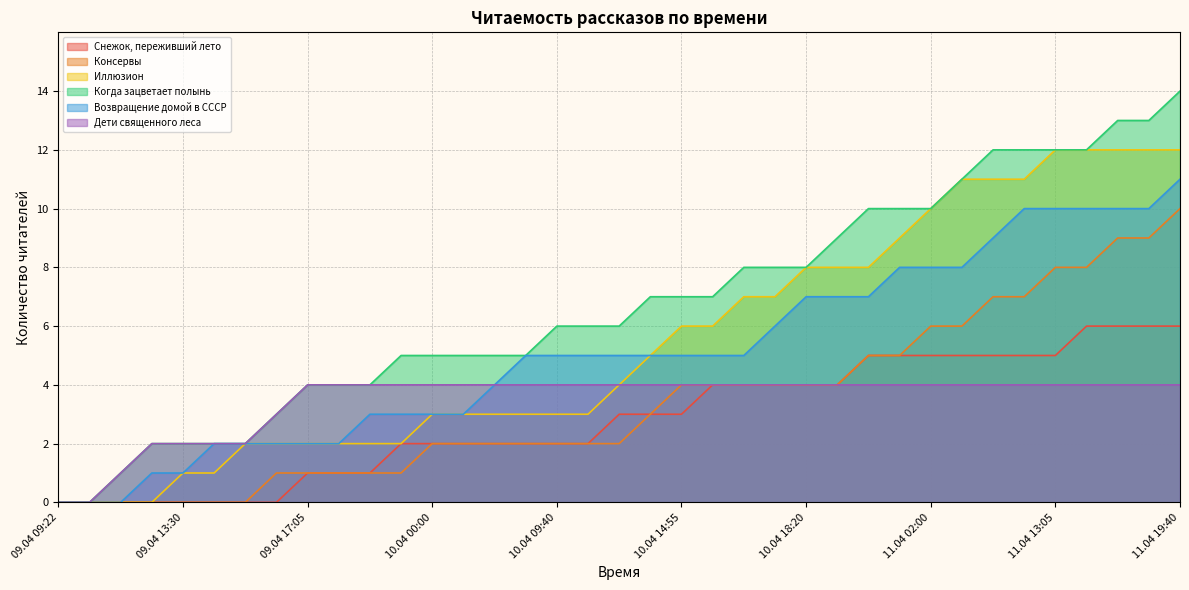

Reading left to right, list all the values displayed in this chart.

Снежок, переживший лето: 09.04 09:22=0	09.04 09:45=0	09.04 12:05=0	09.04 13:05=0	09.04 13:30=0	09.04 14:10=0	09.04 14:25=0	09.04 14:55=0	09.04 17:05=1	09.04 17:20=1	09.04 18:55=1	09.04 23:20=2	10.04 00:00=2	10.04 04:40=2	10.04 07:20=2	10.04 08:20=2	10.04 09:40=2	10.04 11:55=2	10.04 12:25=3	10.04 13:15=3	10.04 14:55=3	10.04 15:05=4	10.04 16:05=4	10.04 17:25=4	10.04 18:20=4	10.04 18:25=4	10.04 19:05=5	10.04 21:25=5	11.04 02:00=5	11.04 06:15=5	11.04 08:15=5	11.04 12:05=5	11.04 13:05=5	11.04 14:05=6	11.04 16:15=6	11.04 18:10=6	11.04 19:40=6
Консервы: 09.04 09:22=0	09.04 09:45=0	09.04 12:05=0	09.04 13:05=0	09.04 13:30=0	09.04 14:10=0	09.04 14:25=0	09.04 14:55=1	09.04 17:05=1	09.04 17:20=1	09.04 18:55=1	09.04 23:20=1	10.04 00:00=2	10.04 04:40=2	10.04 07:20=2	10.04 08:20=2	10.04 09:40=2	10.04 11:55=2	10.04 12:25=2	10.04 13:15=3	10.04 14:55=4	10.04 15:05=4	10.04 16:05=4	10.04 17:25=4	10.04 18:20=4	10.04 18:25=4	10.04 19:05=5	10.04 21:25=5	11.04 02:00=6	11.04 06:15=6	11.04 08:15=7	11.04 12:05=7	11.04 13:05=8	11.04 14:05=8	11.04 16:15=9	11.04 18:10=9	11.04 19:40=10
Иллюзион: 09.04 09:22=0	09.04 09:45=0	09.04 12:05=0	09.04 13:05=0	09.04 13:30=1	09.04 14:10=1	09.04 14:25=2	09.04 14:55=2	09.04 17:05=2	09.04 17:20=2	09.04 18:55=2	09.04 23:20=2	10.04 00:00=3	10.04 04:40=3	10.04 07:20=3	10.04 08:20=3	10.04 09:40=3	10.04 11:55=3	10.04 12:25=4	10.04 13:15=5	10.04 14:55=6	10.04 15:05=6	10.04 16:05=7	10.04 17:25=7	10.04 18:20=8	10.04 18:25=8	10.04 19:05=8	10.04 21:25=9	11.04 02:00=10	11.04 06:15=11	11.04 08:15=11	11.04 12:05=11	11.04 13:05=12	11.04 14:05=12	11.04 16:15=12	11.04 18:10=12	11.04 19:40=12
Когда зацветает полынь: 09.04 09:22=0	09.04 09:45=0	09.04 12:05=1	09.04 13:05=2	09.04 13:30=2	09.04 14:10=2	09.04 14:25=2	09.04 14:55=3	09.04 17:05=4	09.04 17:20=4	09.04 18:55=4	09.04 23:20=5	10.04 00:00=5	10.04 04:40=5	10.04 07:20=5	10.04 08:20=5	10.04 09:40=6	10.04 11:55=6	10.04 12:25=6	10.04 13:15=7	10.04 14:55=7	10.04 15:05=7	10.04 16:05=8	10.04 17:25=8	10.04 18:20=8	10.04 18:25=9	10.04 19:05=10	10.04 21:25=10	11.04 02:00=10	11.04 06:15=11	11.04 08:15=12	11.04 12:05=12	11.04 13:05=12	11.04 14:05=12	11.04 16:15=13	11.04 18:10=13	11.04 19:40=14
Возвращение домой в СССР: 09.04 09:22=0	09.04 09:45=0	09.04 12:05=0	09.04 13:05=1	09.04 13:30=1	09.04 14:10=2	09.04 14:25=2	09.04 14:55=2	09.04 17:05=2	09.04 17:20=2	09.04 18:55=3	09.04 23:20=3	10.04 00:00=3	10.04 04:40=3	10.04 07:20=4	10.04 08:20=5	10.04 09:40=5	10.04 11:55=5	10.04 12:25=5	10.04 13:15=5	10.04 14:55=5	10.04 15:05=5	10.04 16:05=5	10.04 17:25=6	10.04 18:20=7	10.04 18:25=7	10.04 19:05=7	10.04 21:25=8	11.04 02:00=8	11.04 06:15=8	11.04 08:15=9	11.04 12:05=10	11.04 13:05=10	11.04 14:05=10	11.04 16:15=10	11.04 18:10=10	11.04 19:40=11
Дети священного леса: 09.04 09:22=0	09.04 09:45=0	09.04 12:05=1	09.04 13:05=2	09.04 13:30=2	09.04 14:10=2	09.04 14:25=2	09.04 14:55=3	09.04 17:05=4	09.04 17:20=4	09.04 18:55=4	09.04 23:20=4	10.04 00:00=4	10.04 04:40=4	10.04 07:20=4	10.04 08:20=4	10.04 09:40=4	10.04 11:55=4	10.04 12:25=4	10.04 13:15=4	10.04 14:55=4	10.04 15:05=4	10.04 16:05=4	10.04 17:25=4	10.04 18:20=4	10.04 18:25=4	10.04 19:05=4	10.04 21:25=4	11.04 02:00=4	11.04 06:15=4	11.04 08:15=4	11.04 12:05=4	11.04 13:05=4	11.04 14:05=4	11.04 16:15=4	11.04 18:10=4	11.04 19:40=4